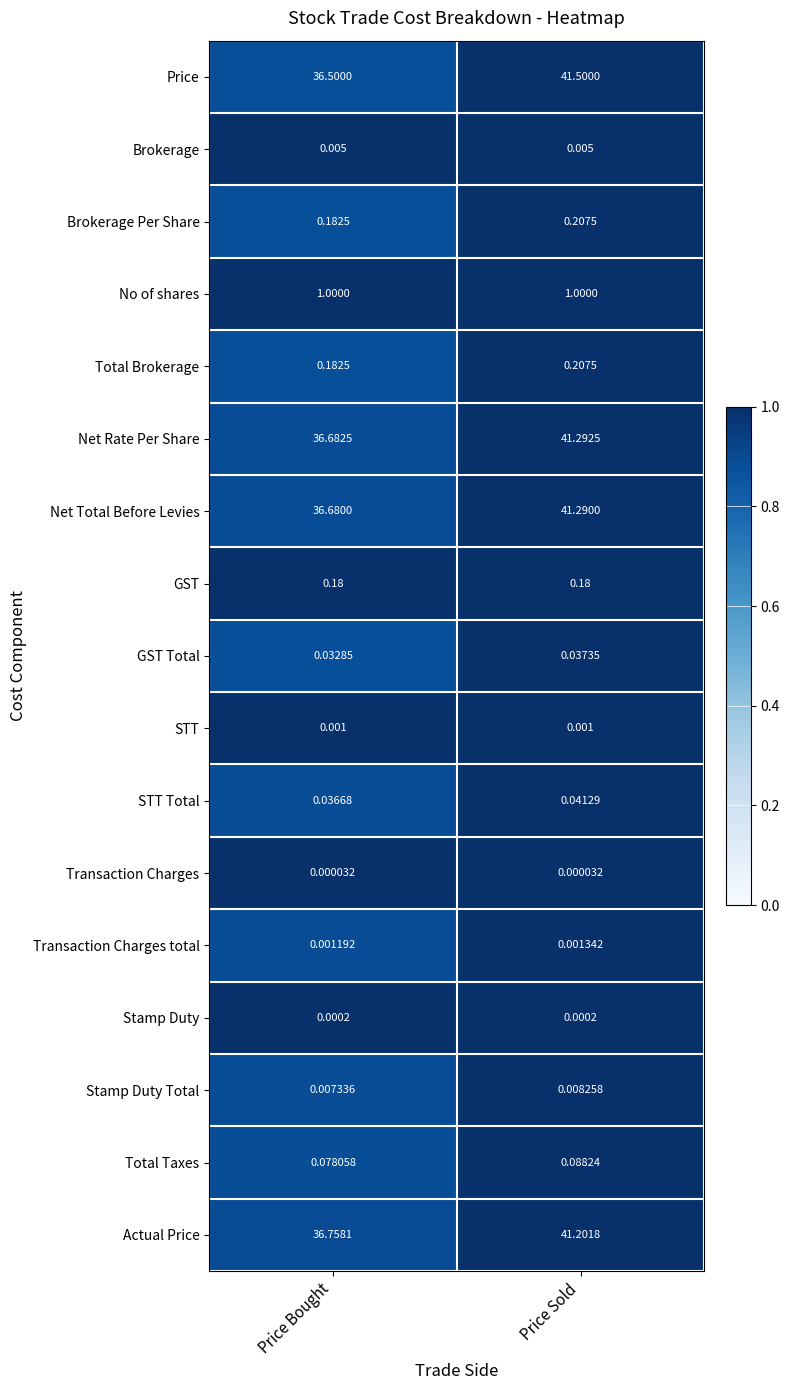

Which series has the largest total across all categories?

Price